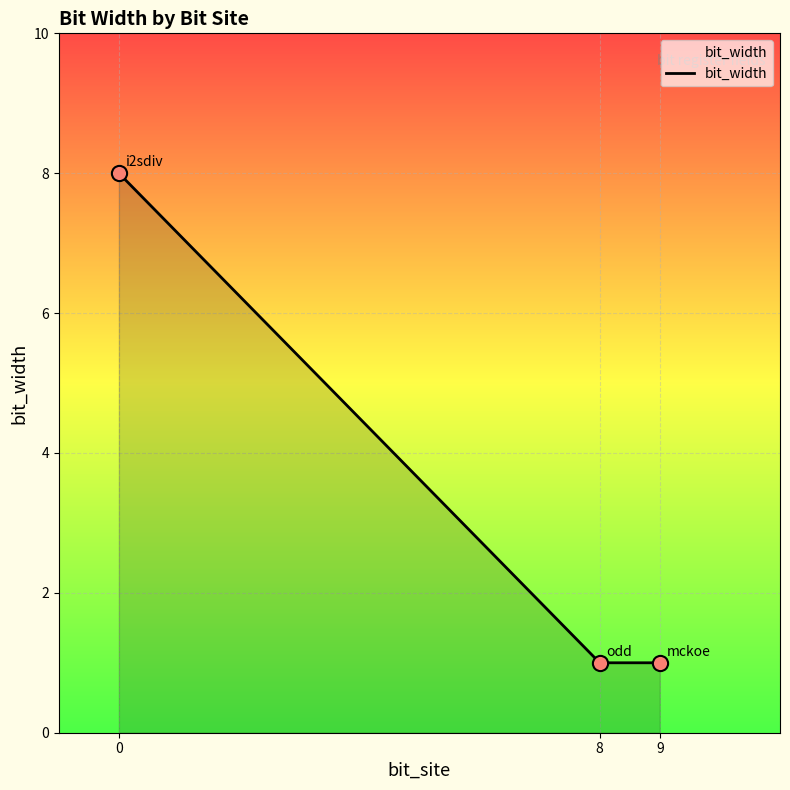

What is the ratio of the value at 9 to the value at 0?

0.1